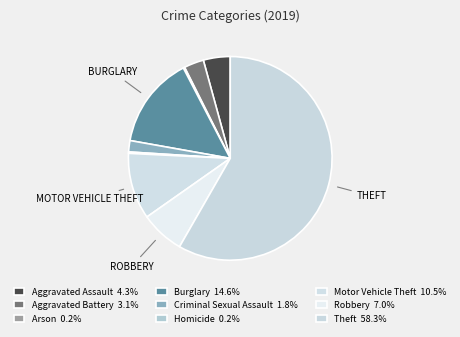

Which category has the biggest portion of the pie?

Theft